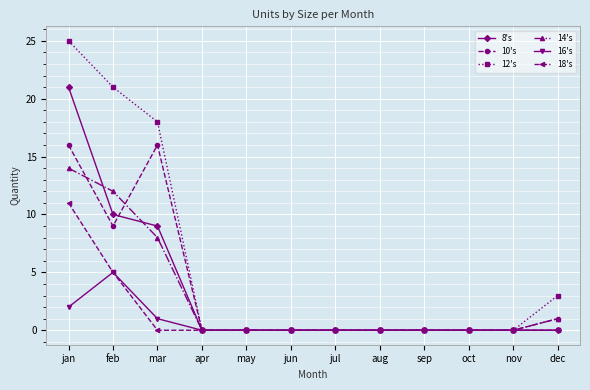

What is the difference between the second highest and second lowest values in the 12's series?

21